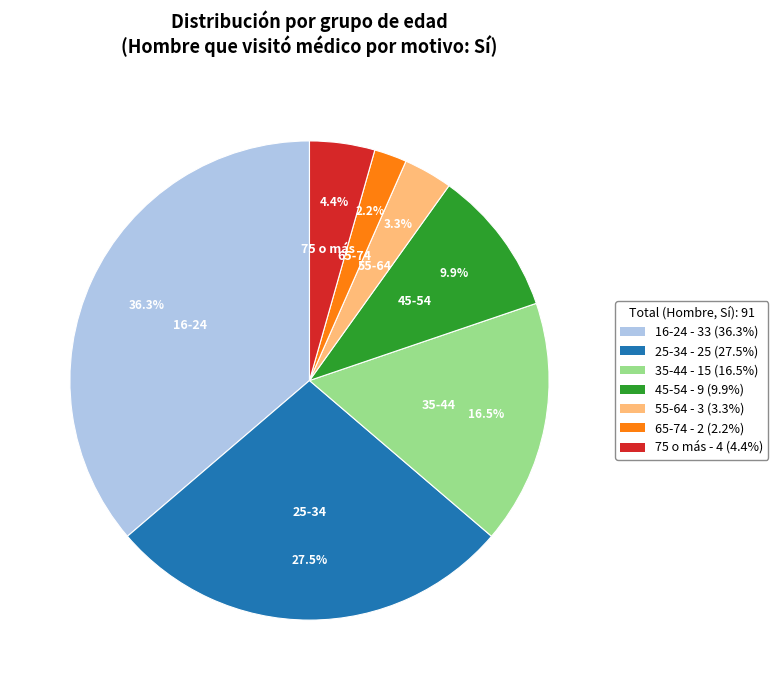

Is there a majority slice in this chart?

No